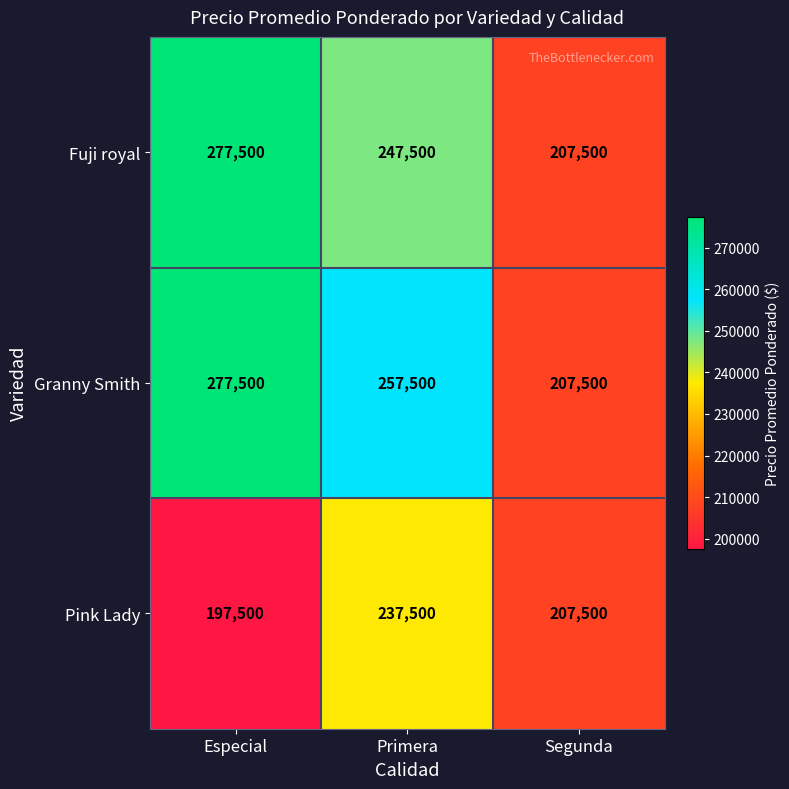

The Granny Smith series shows 207500 at Segunda. True or false?

True